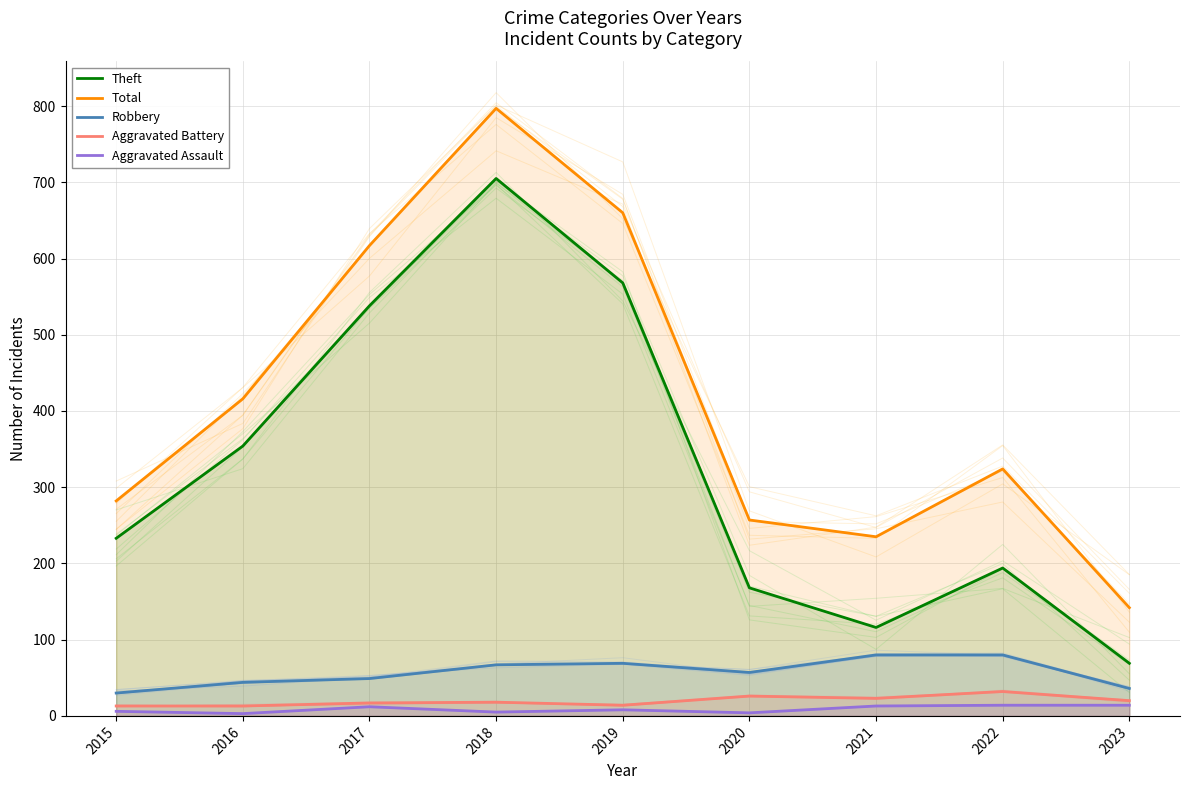

At which label does Aggravated Battery reach its minimum?

2015